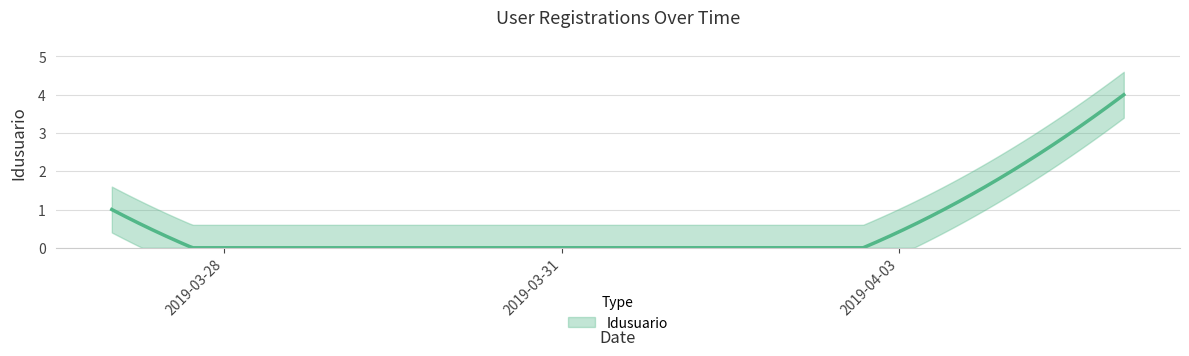

List the labels in order of value, largest first.

2019-04-05, 2019-04-04, 2019-03-27